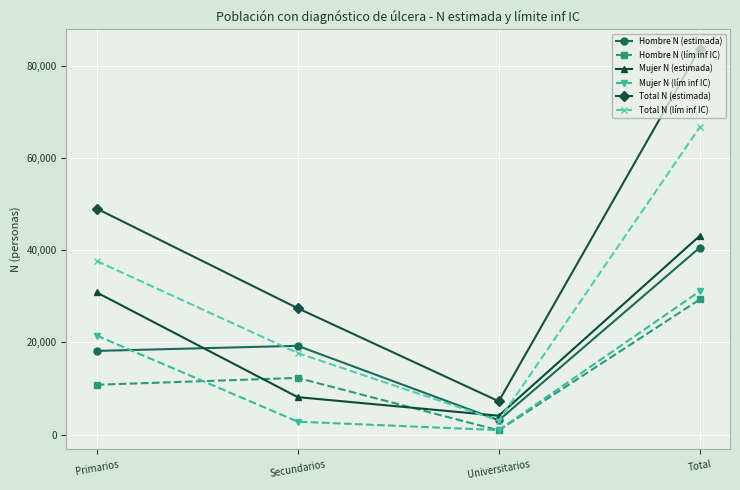

What is the difference between the Total N (estimada) values at Universitarios and Primarios?

41769